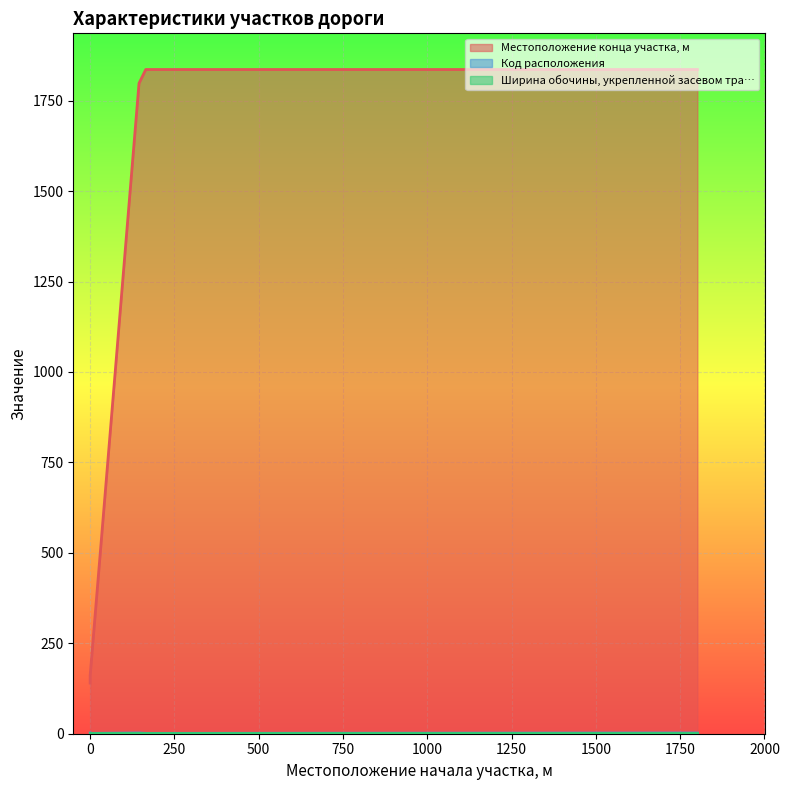

The Местоположение конца участка, м series shows 1836 at 165. True or false?

True